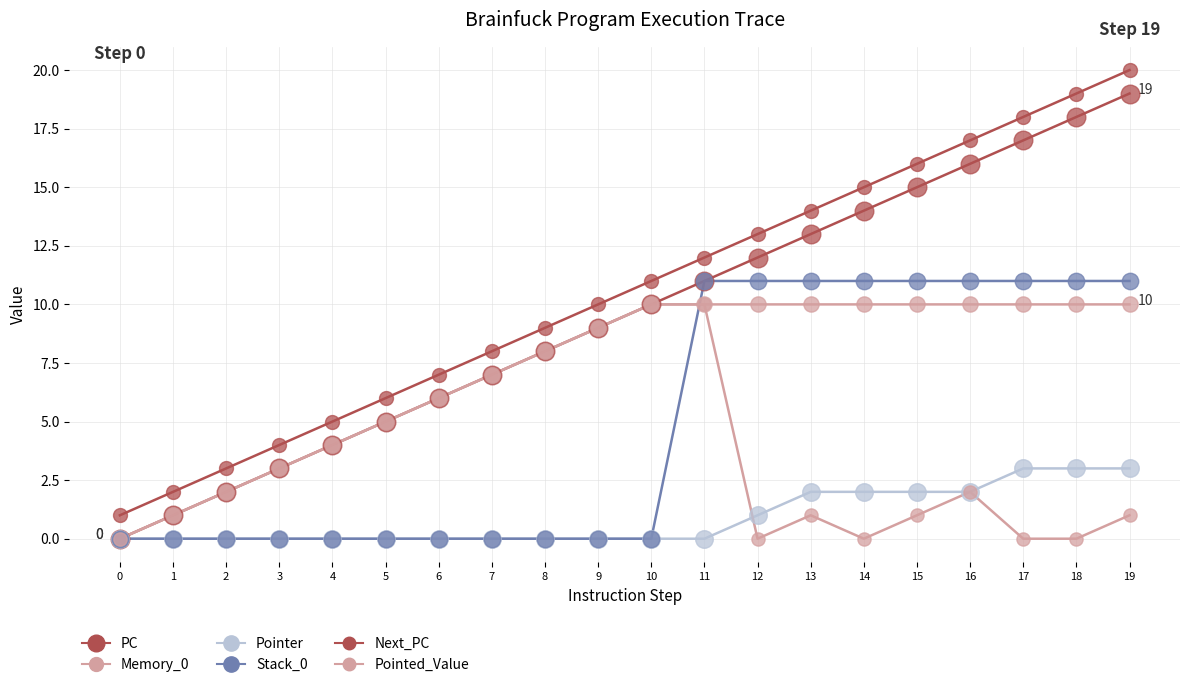

Does the chart have visible grid lines?

Yes